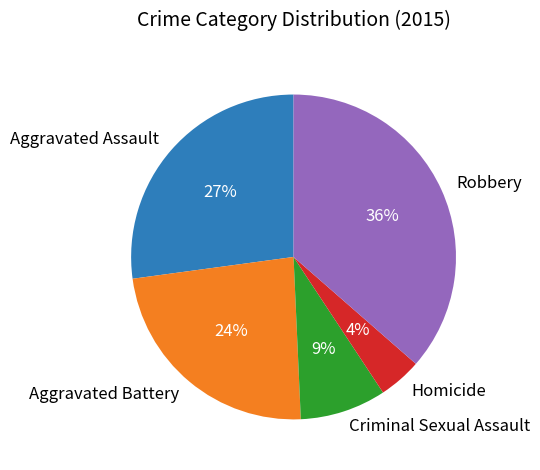

What is the largest slice in the pie chart?

Robbery